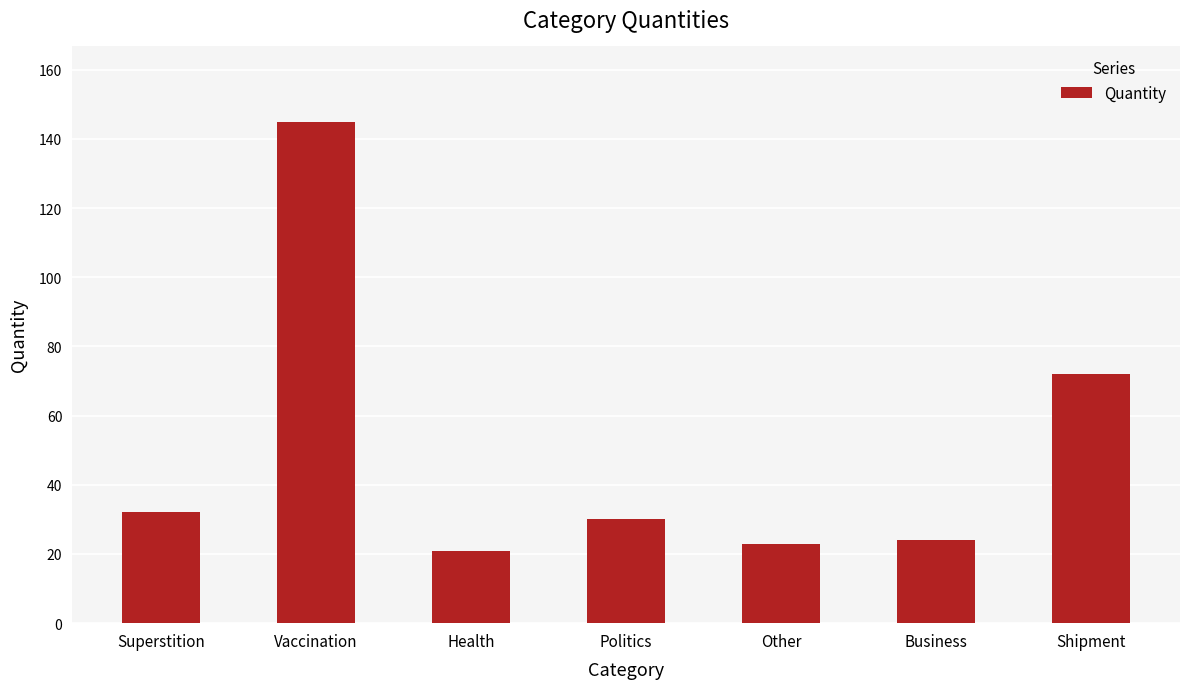

Reading left to right, list all the values displayed in this chart.

32	145	21	30	23	24	72